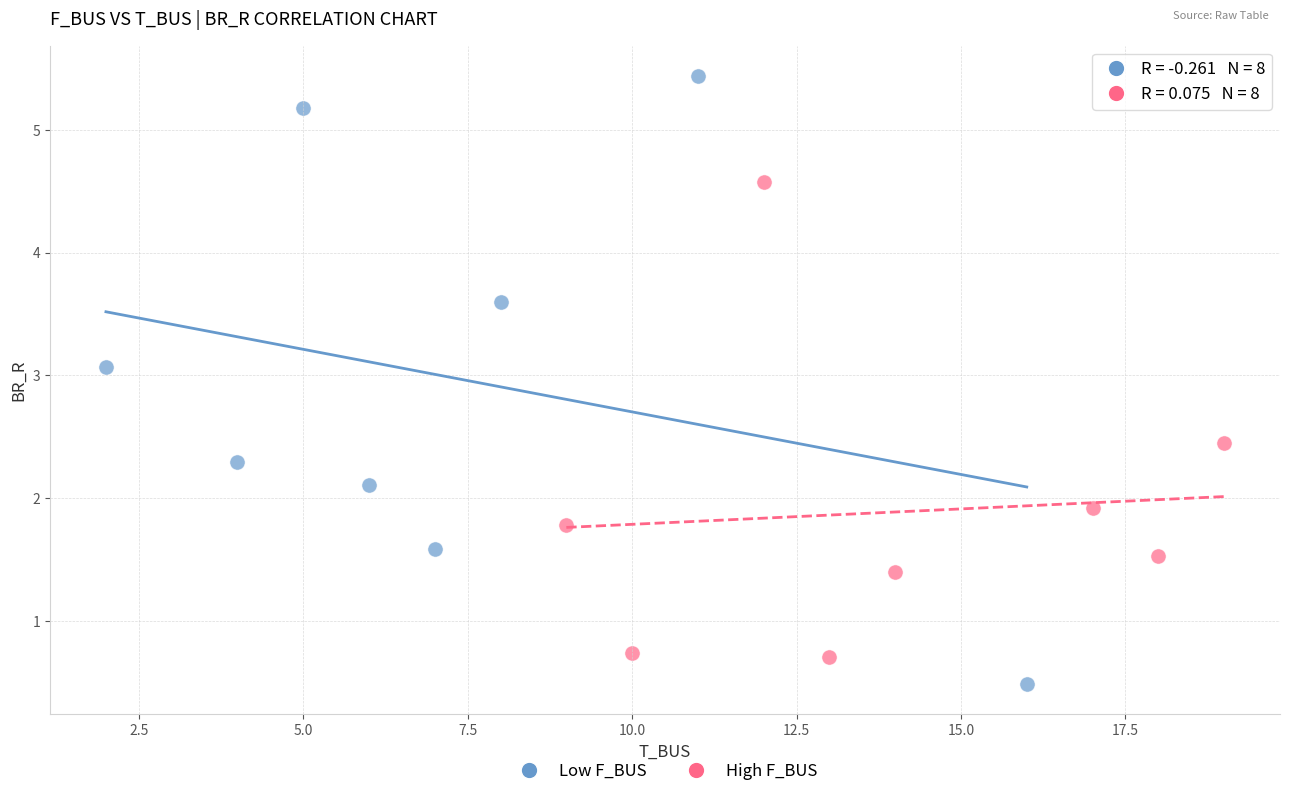

Which series has the widest spread of Y values?

Low F_BUS